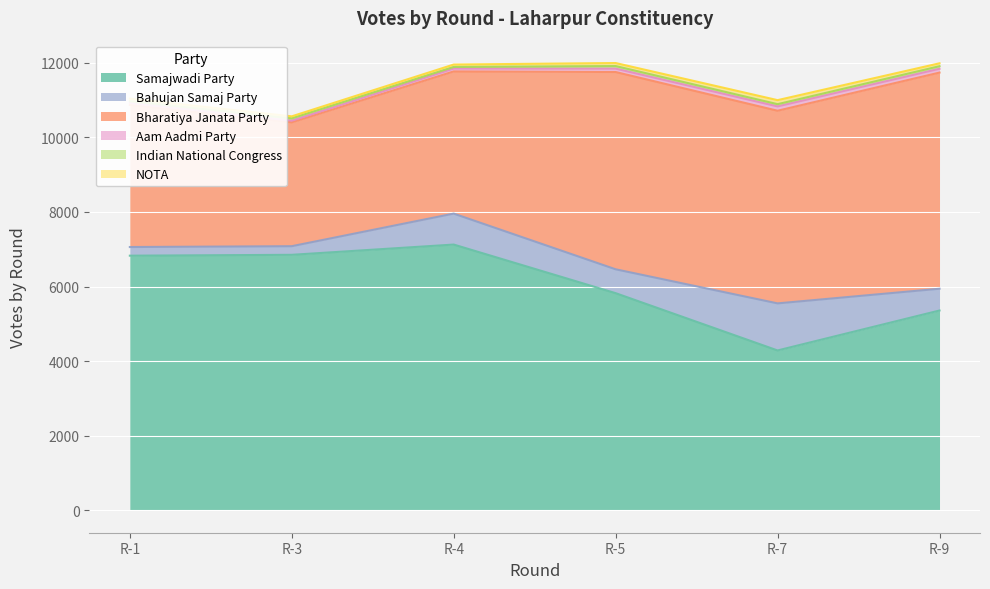

Does the chart display data point markers on the line(s)?

No